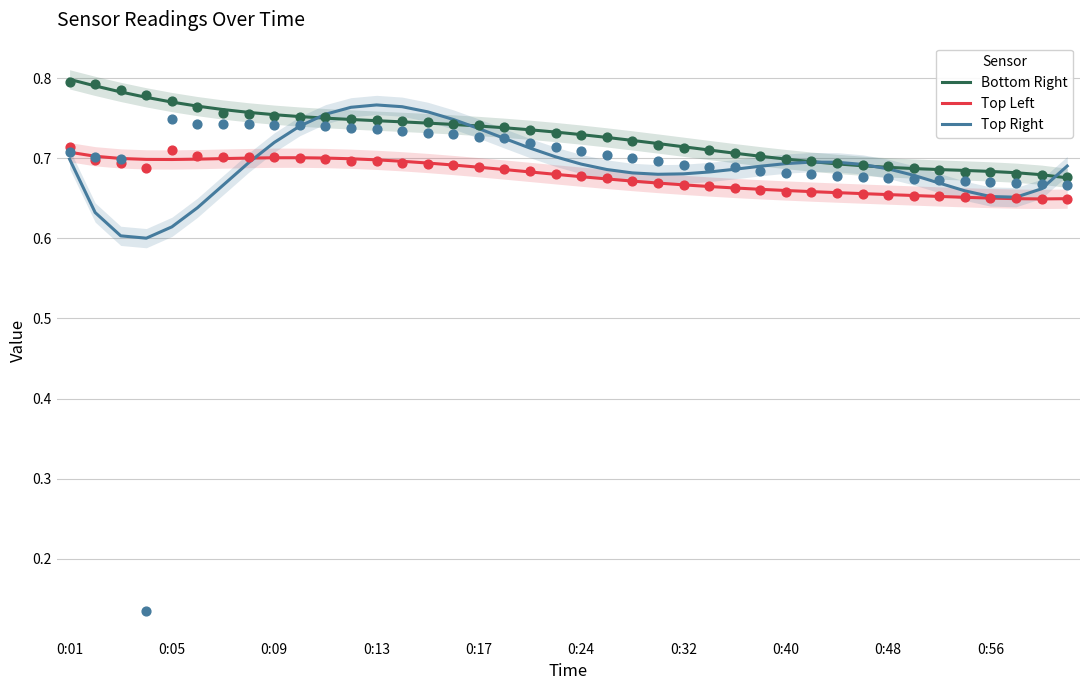

Which series has the widest spread of Y values?

Top Right